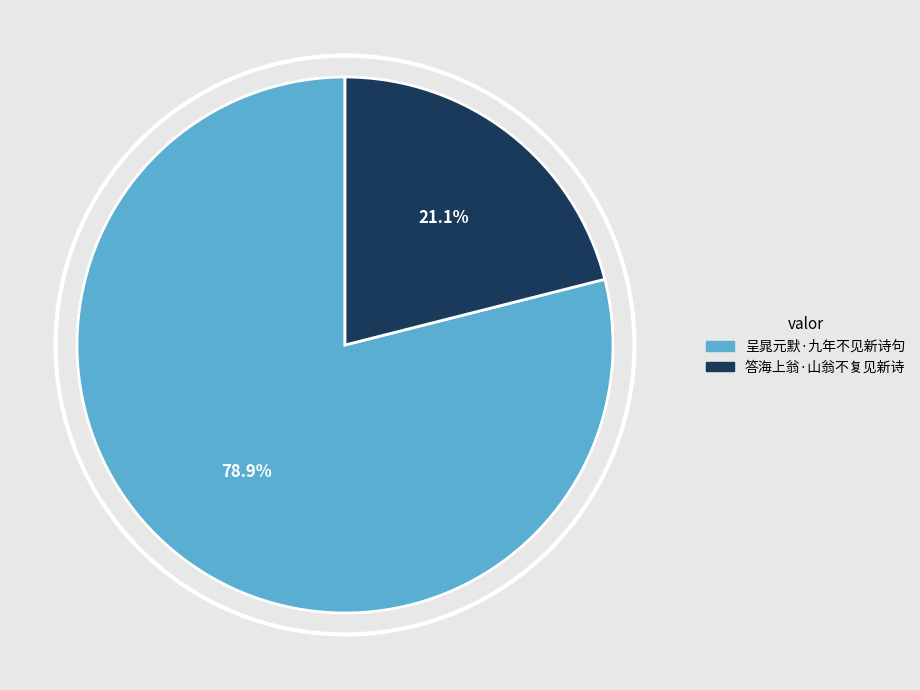

Which category has the smallest portion of the pie?

答海上翁·山翁不复见新诗